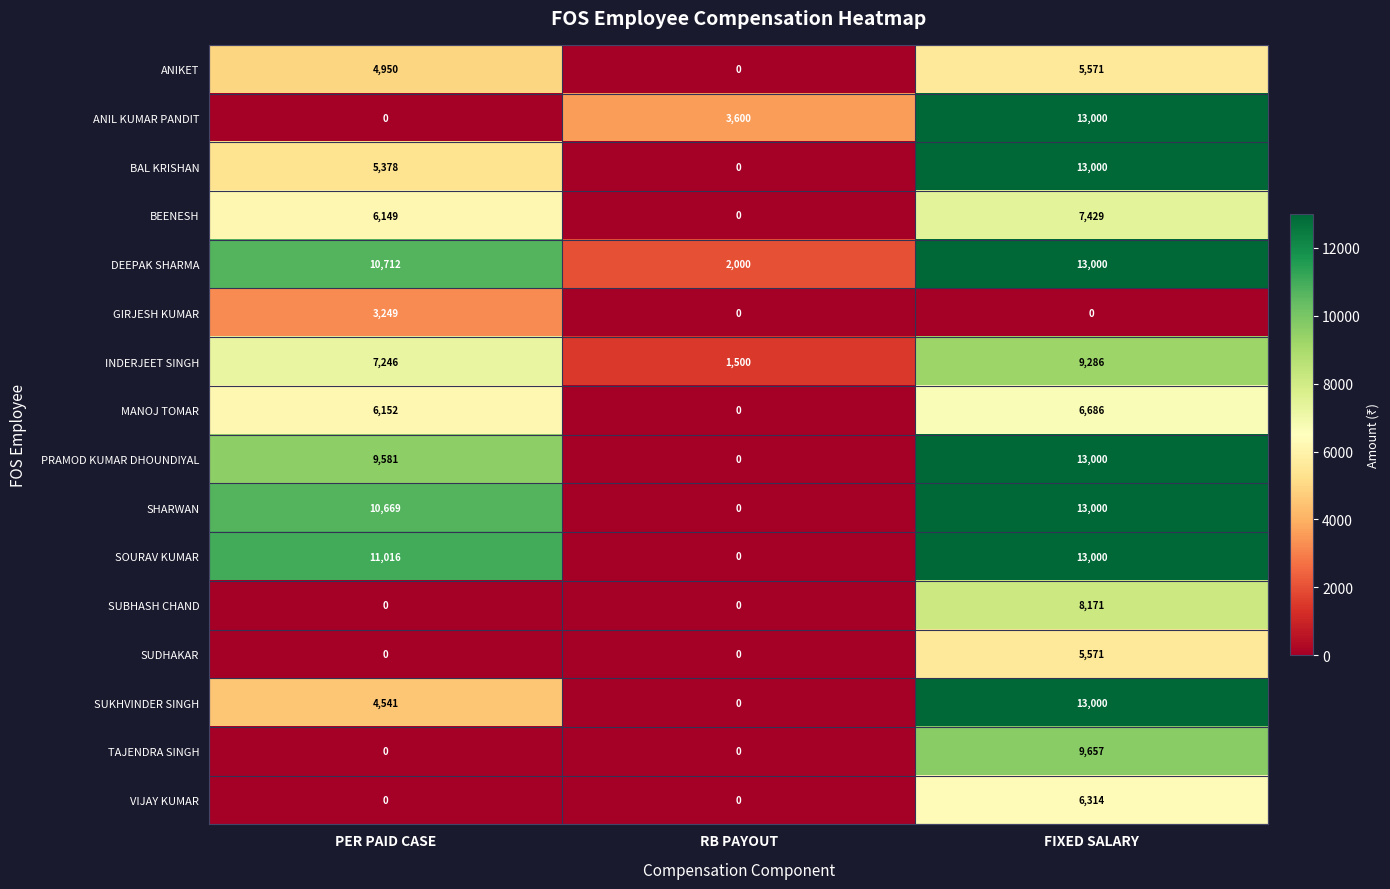

True or false: SUBHASH CHAND has a value of 0 at PER PAID CASE.

True